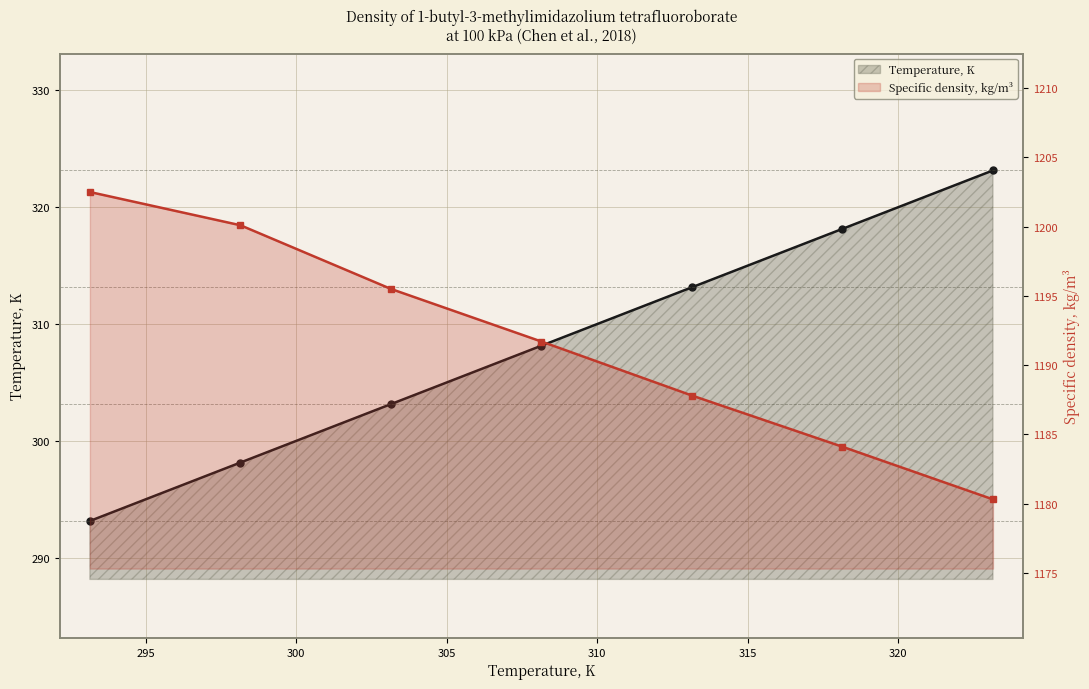

Which series has the largest range (max minus min)?

Temperature, K